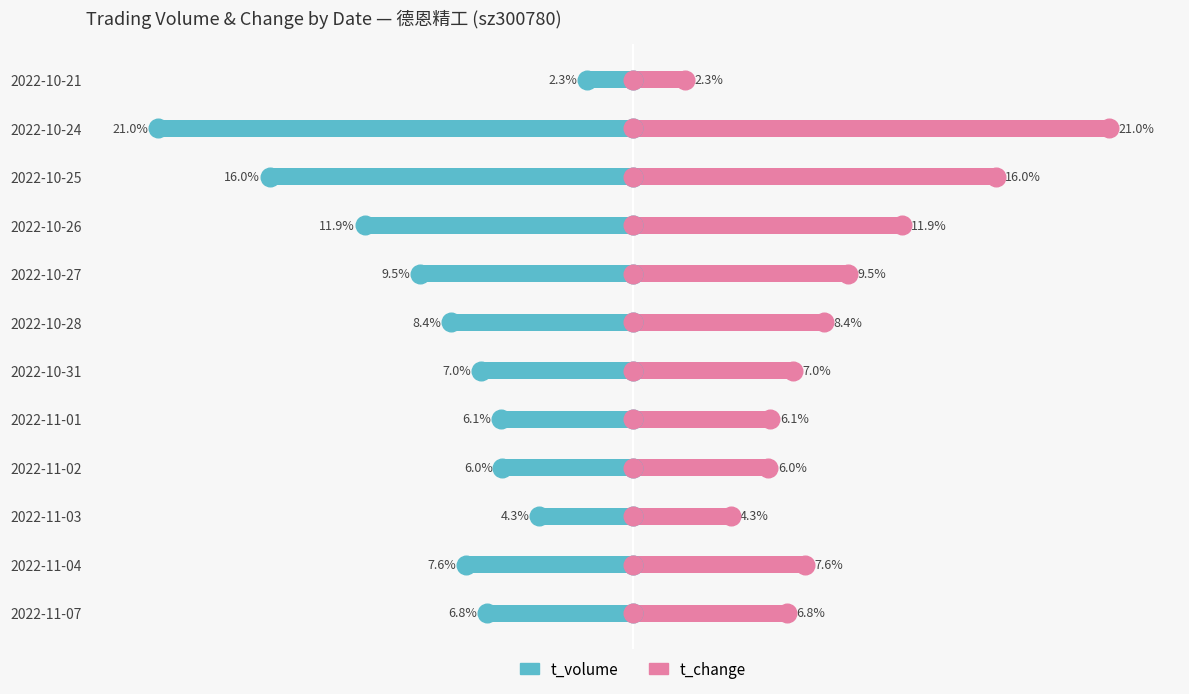

Which series has the widest spread of Y values?

t_volume